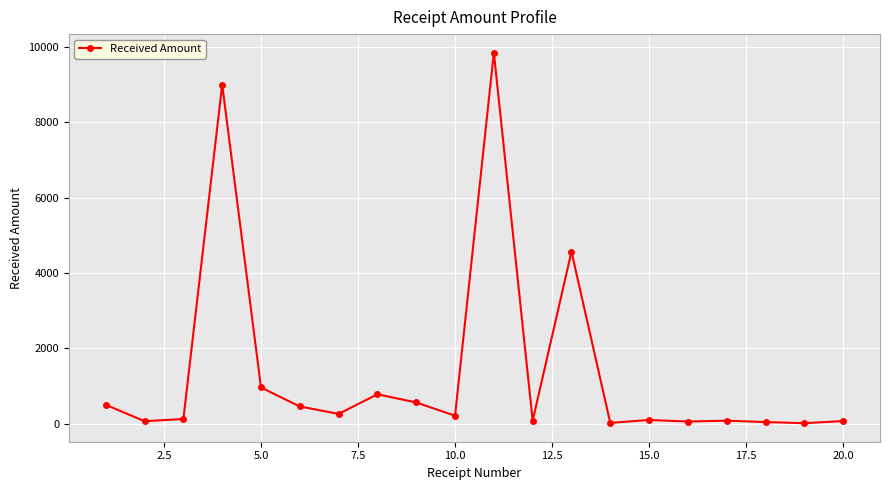

What is the difference between the maximum and minimum values?

9837.4